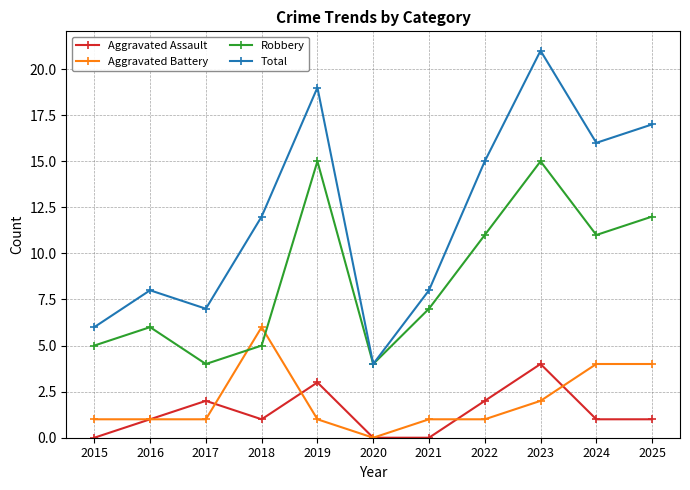

Count the number of categories in the chart.

11